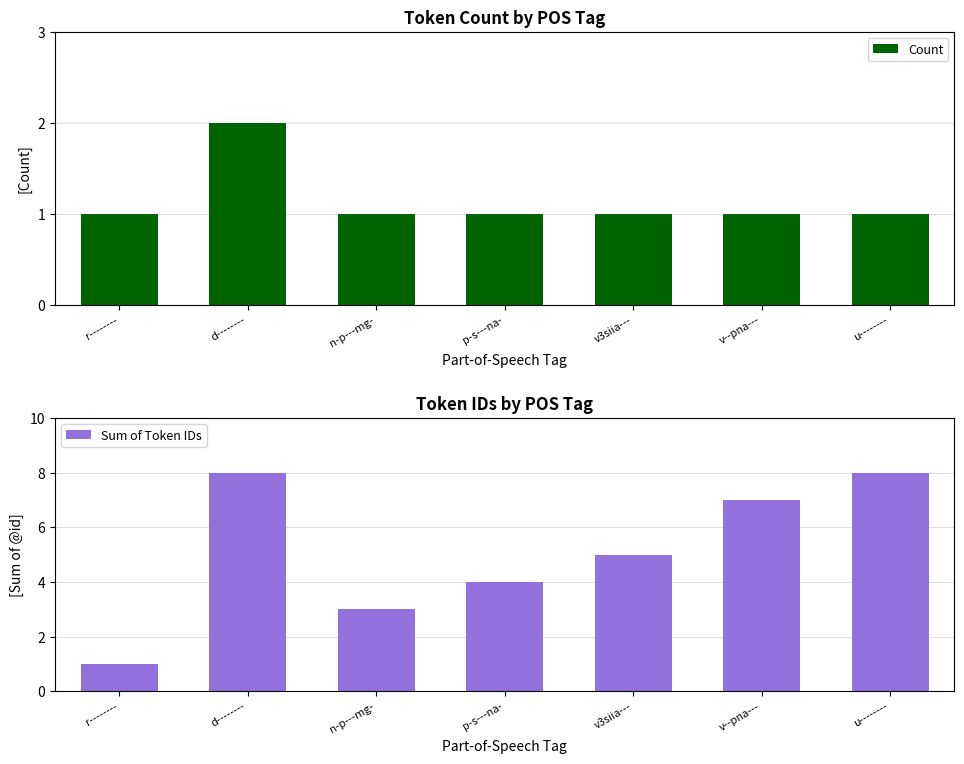

True or false: Count has a value of 1 at v3siia---.

True